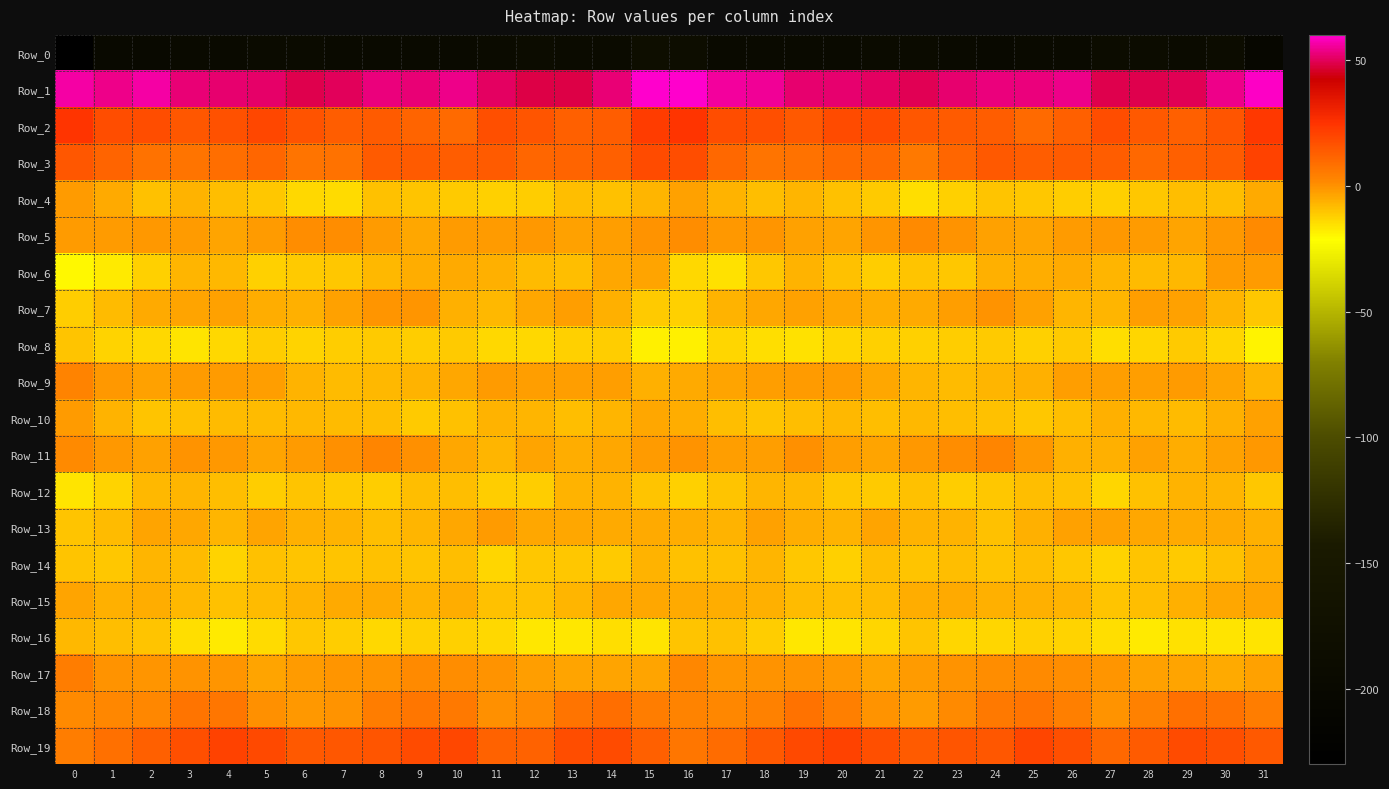

Which series has the largest range (max minus min)?

Row_0